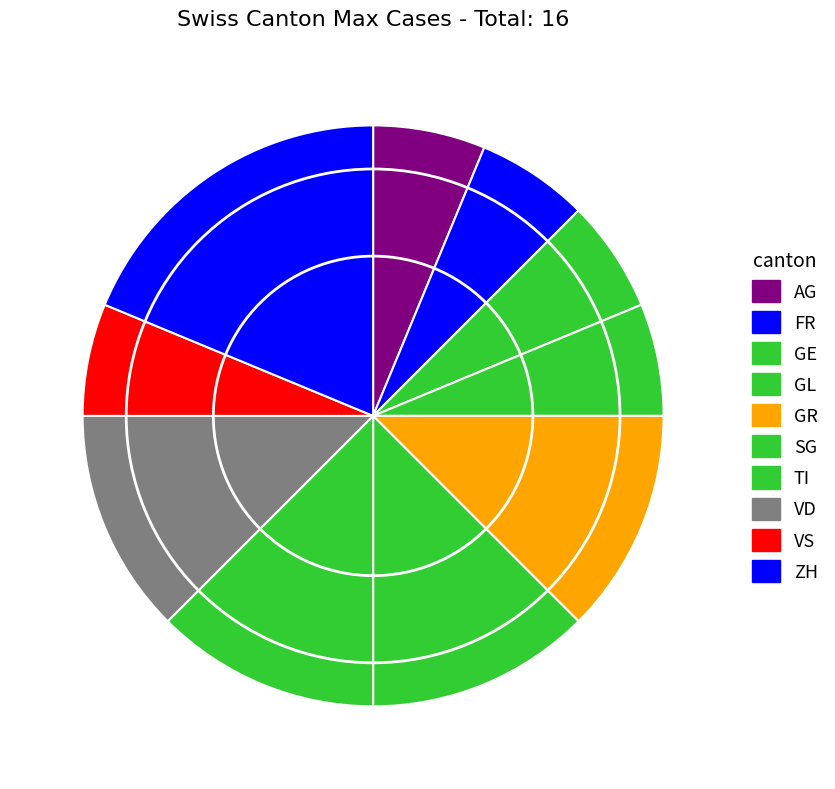

To the nearest percent, what is the combined percentage of AG and SG?

15%